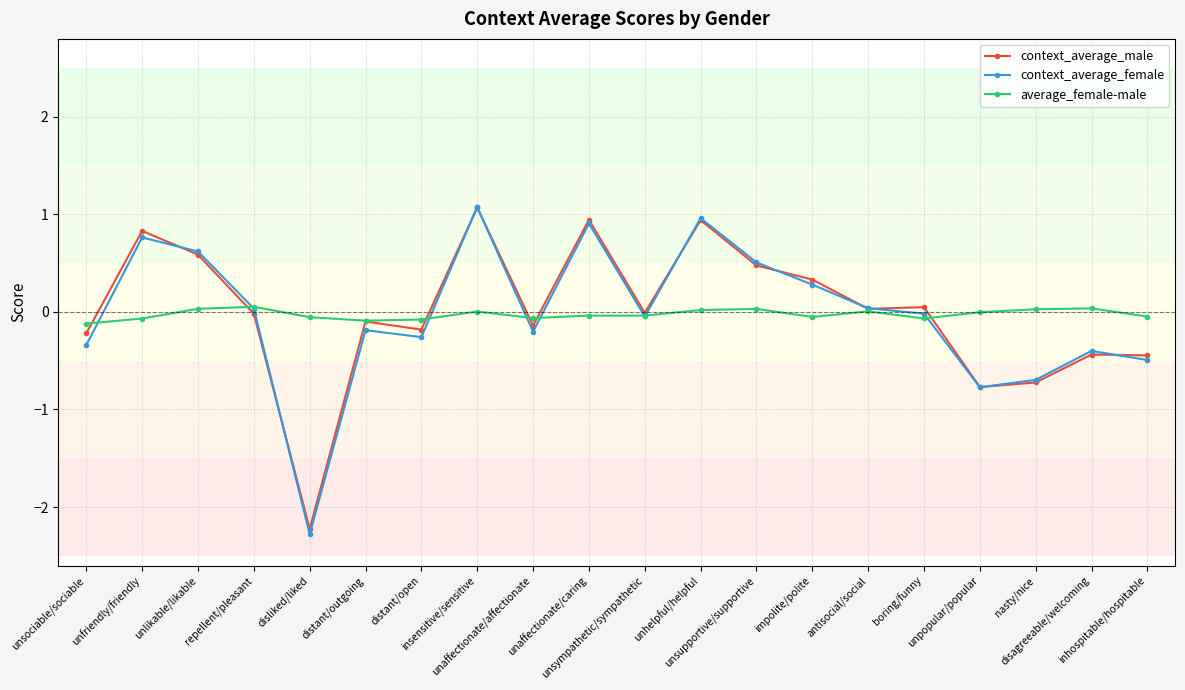

What is the value of the context_average_female point at the 19th from the left?

-0.4